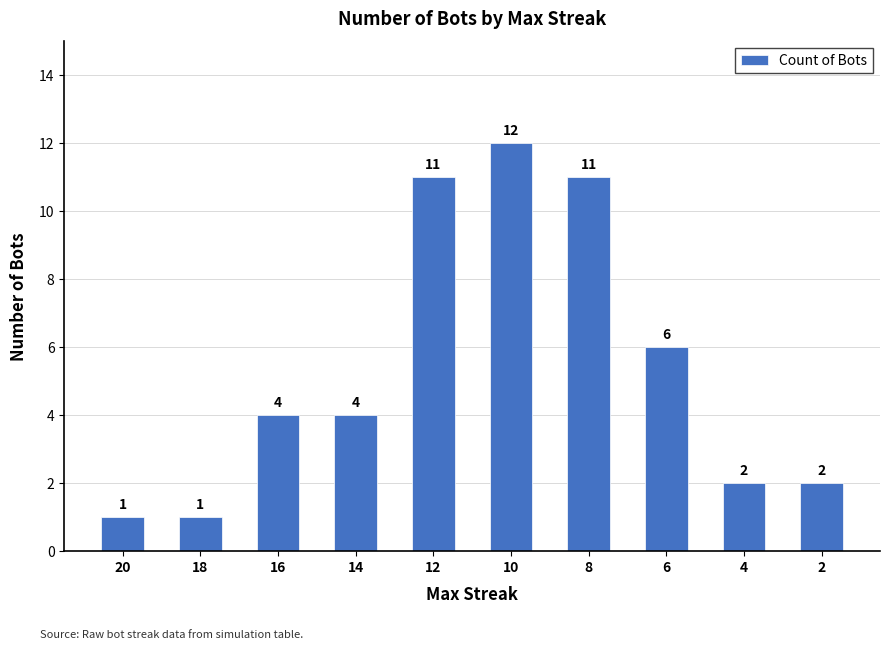

What is the value of the 3rd bar from the left?

4